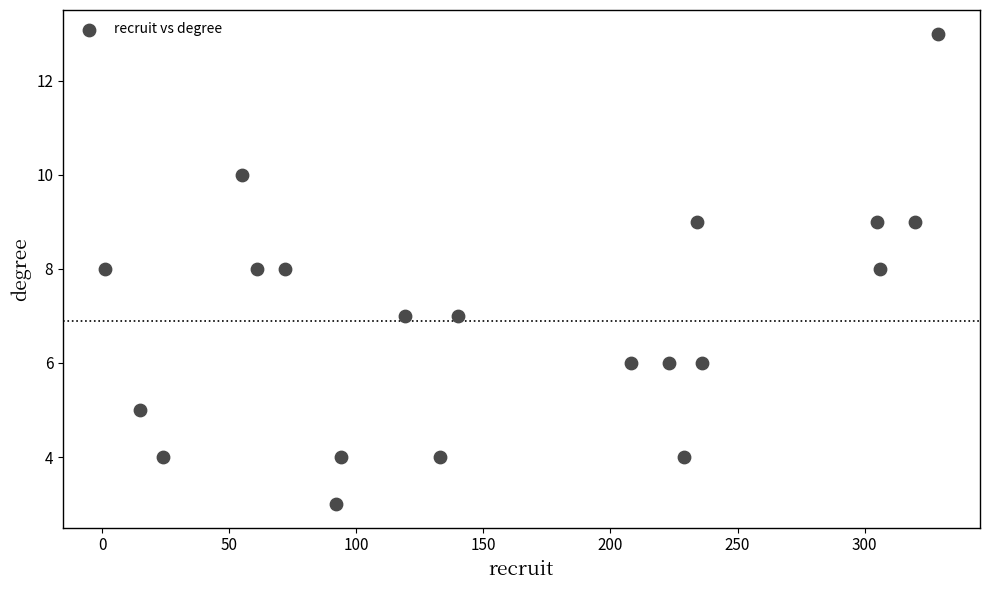

What is the range of Y values (max minus min)?

10